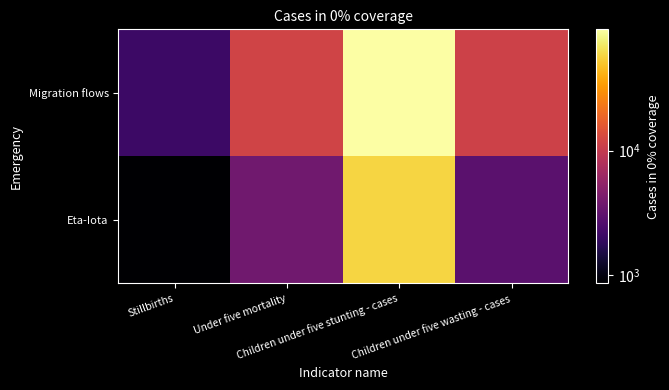

At Under five mortality, list the series in order from largest to smallest.

Migration flows, Eta-Iota